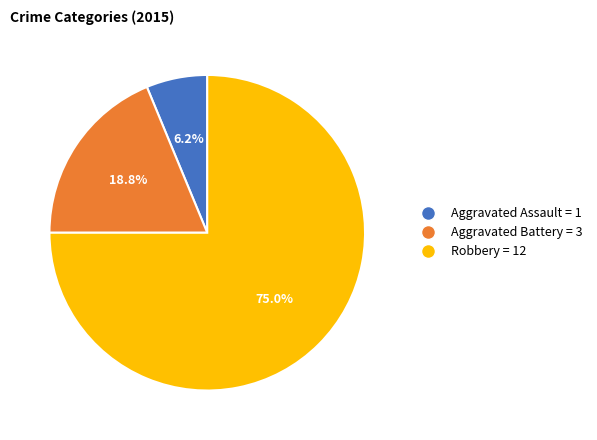

Is there any slice that represents more than half of the pie?

Yes